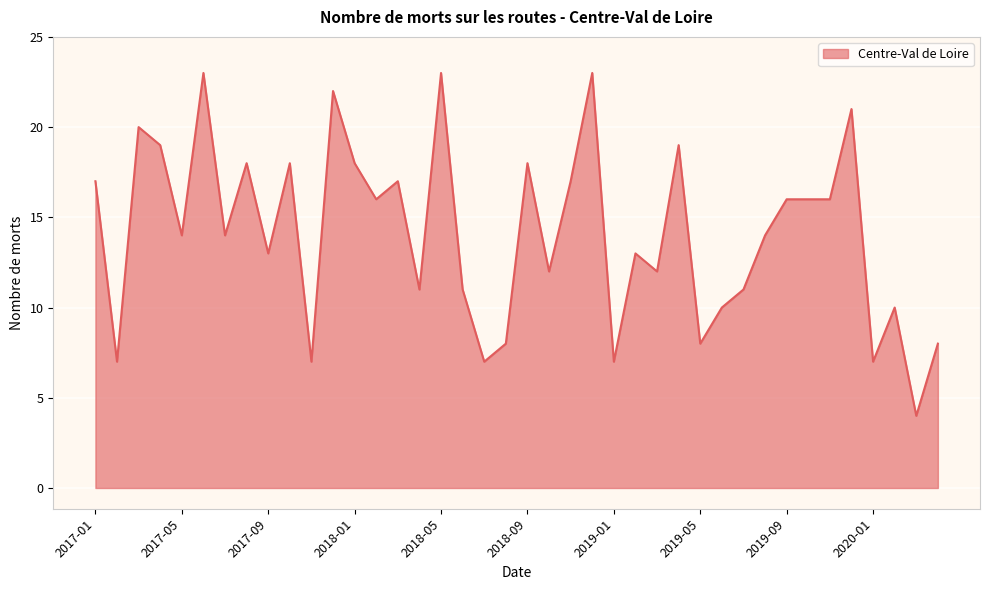

What is the difference between the maximum and minimum values?

19